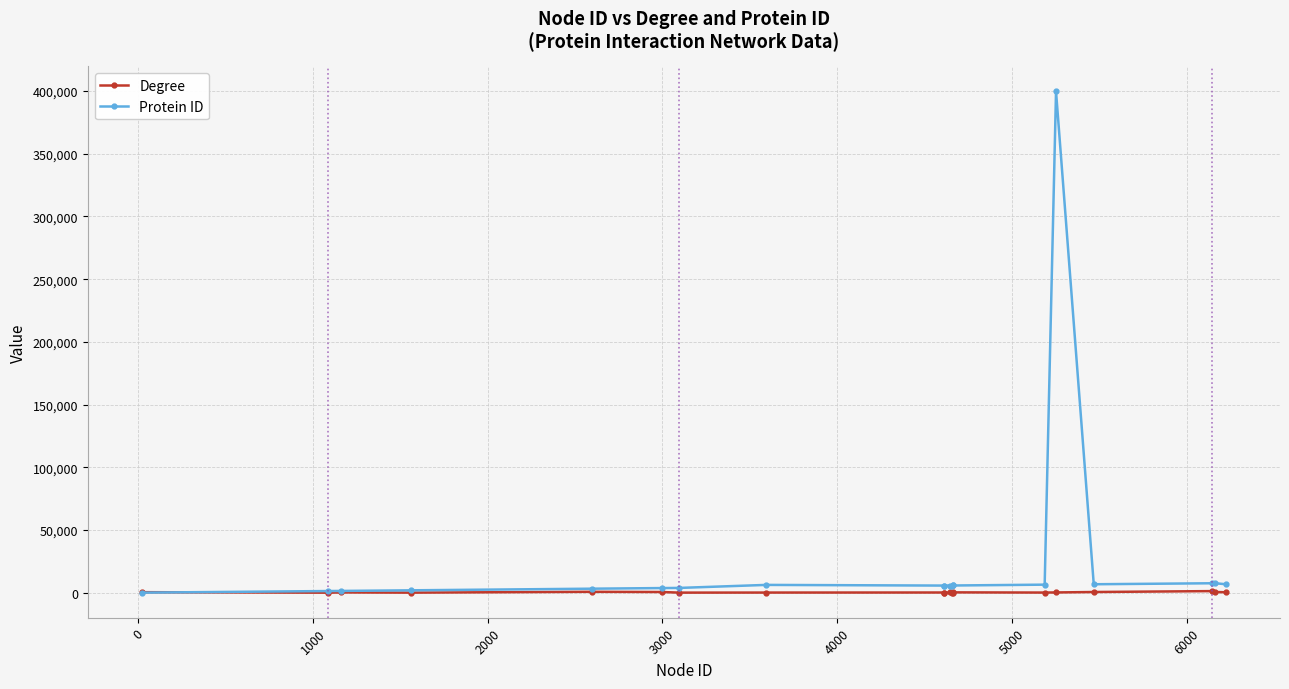

In Degree, how many points are higher than both neighbors (excluding endpoints)?

6